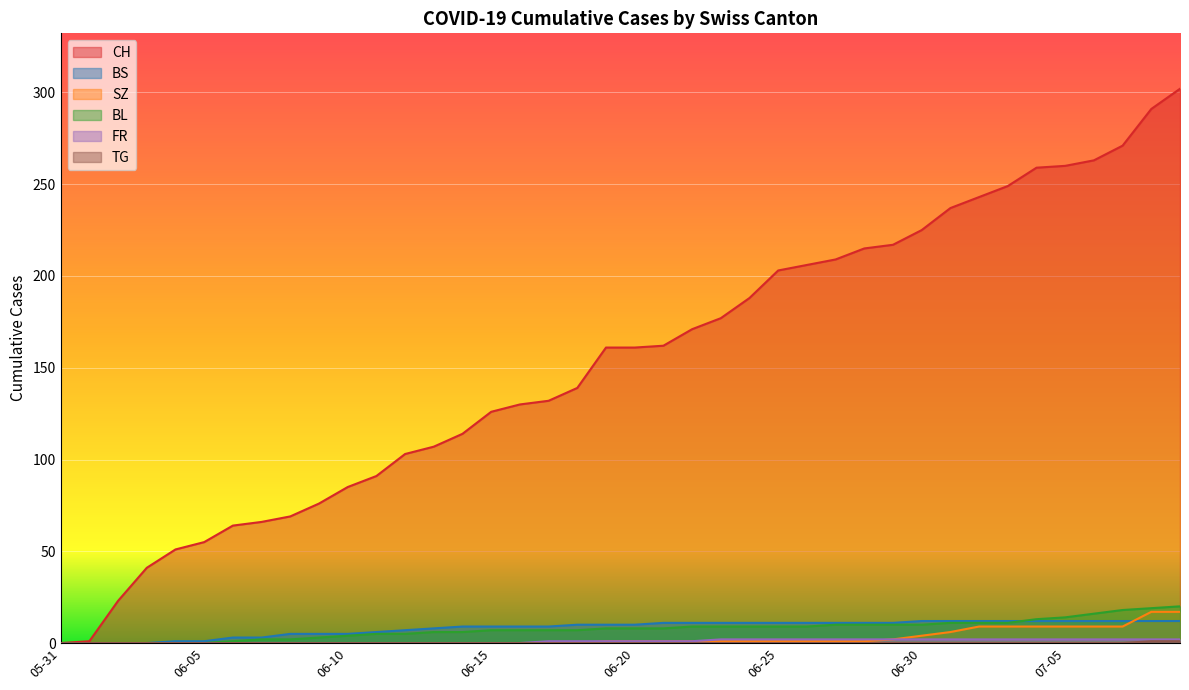

What is the value of the BS point at the 26th from the left?

11